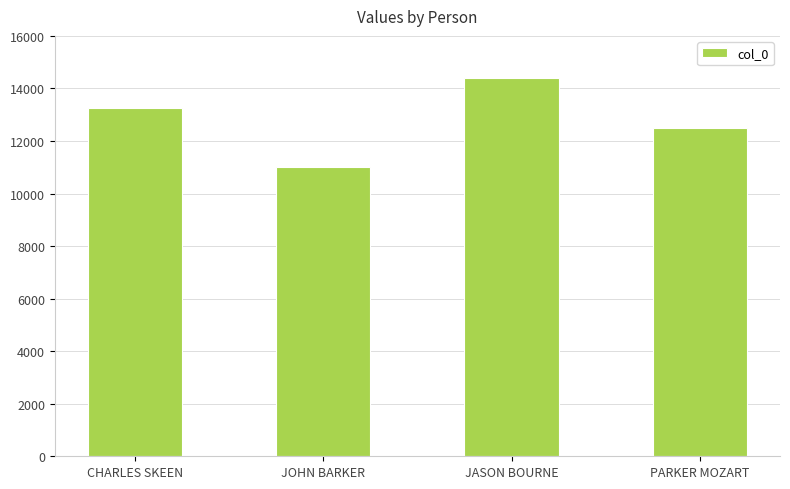

The value at JASON BOURNE is 24049. True or false?

False